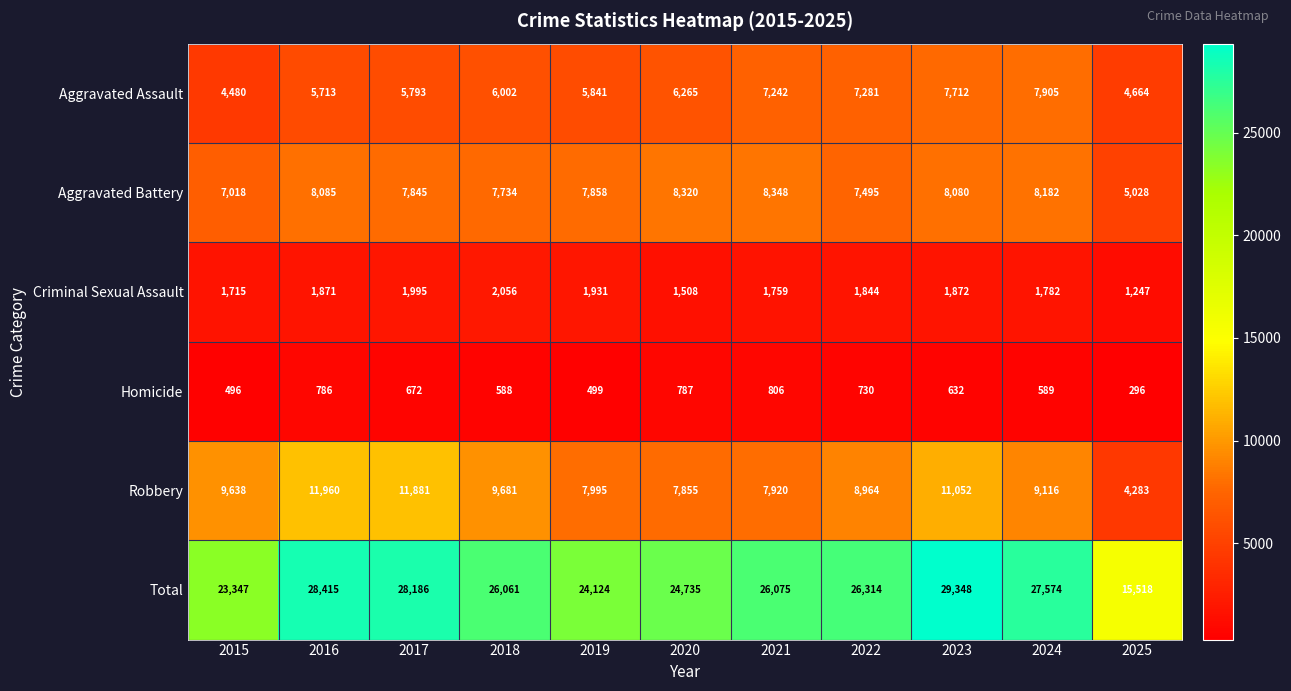

At which label does Criminal Sexual Assault reach its minimum?

2025